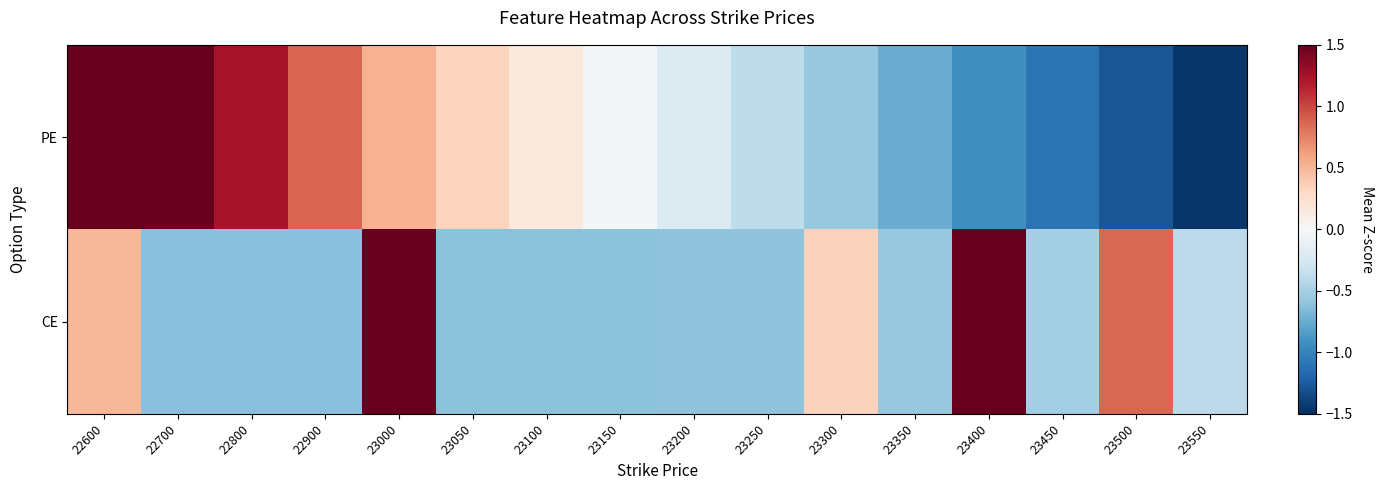

Which series has the widest spread of values?

PE